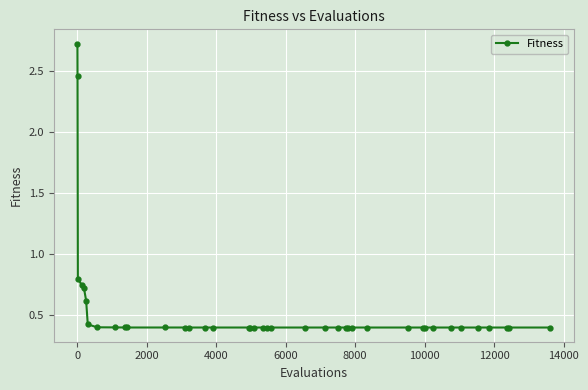

What is the value of the 39th point from the left?

0.4